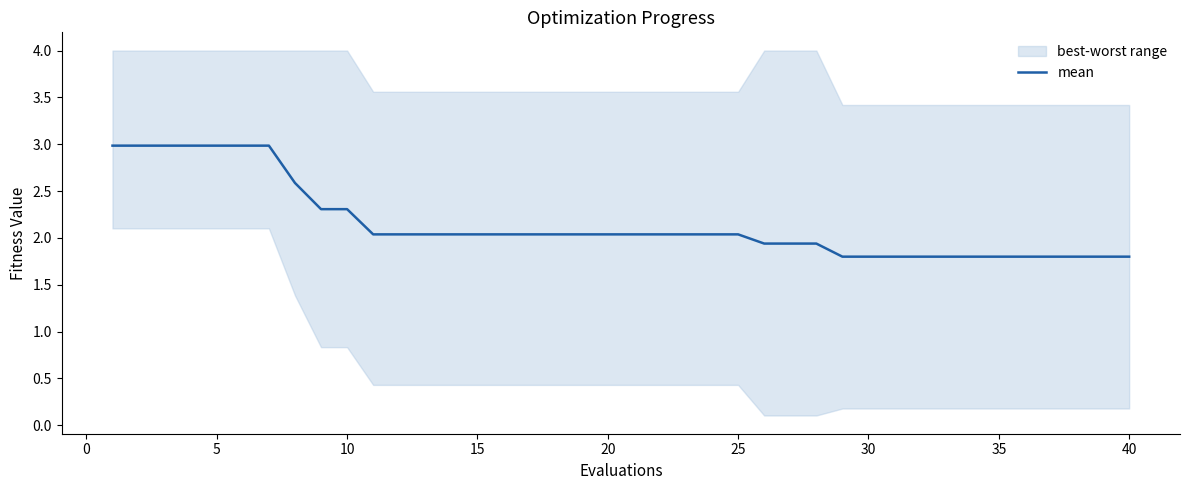

What is the lowest value of the mean series?

1.8